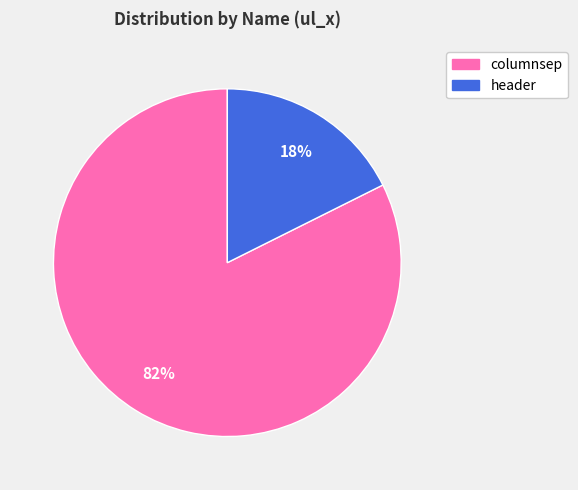

Which has a higher value, columnsep or header?

columnsep